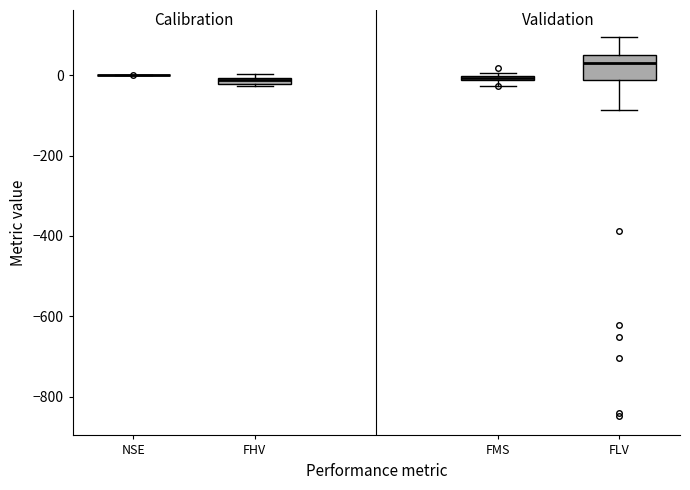

Which box is the tallest, from its lower edge to its upper edge?

FLV